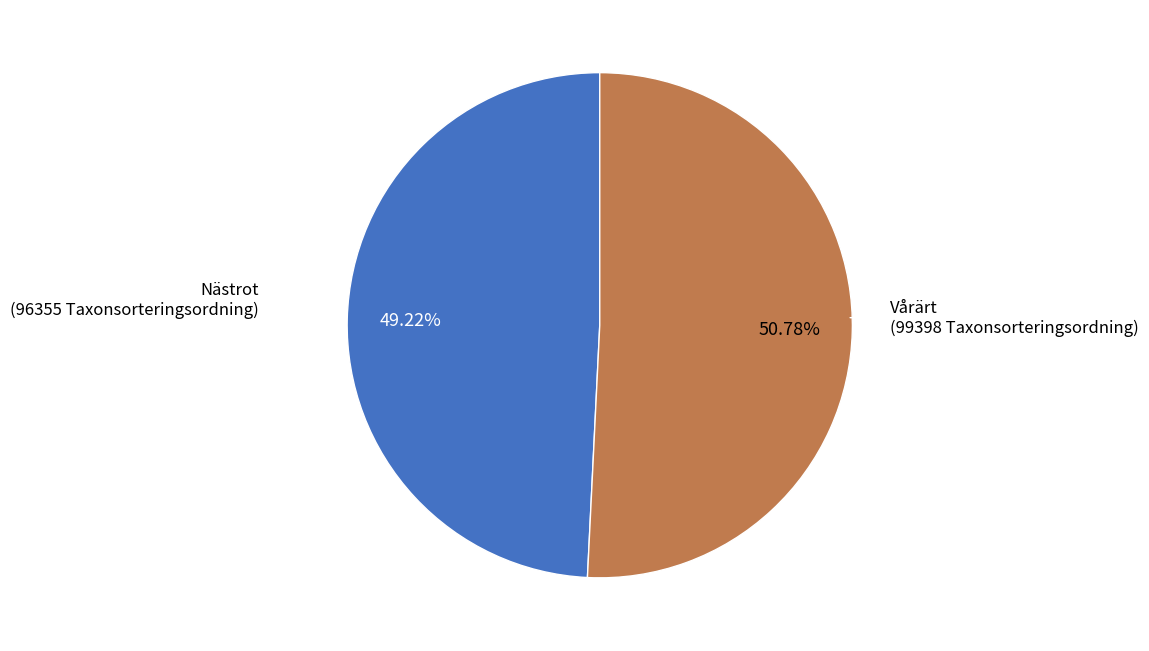

Is there any slice that represents more than half of the pie?

Yes